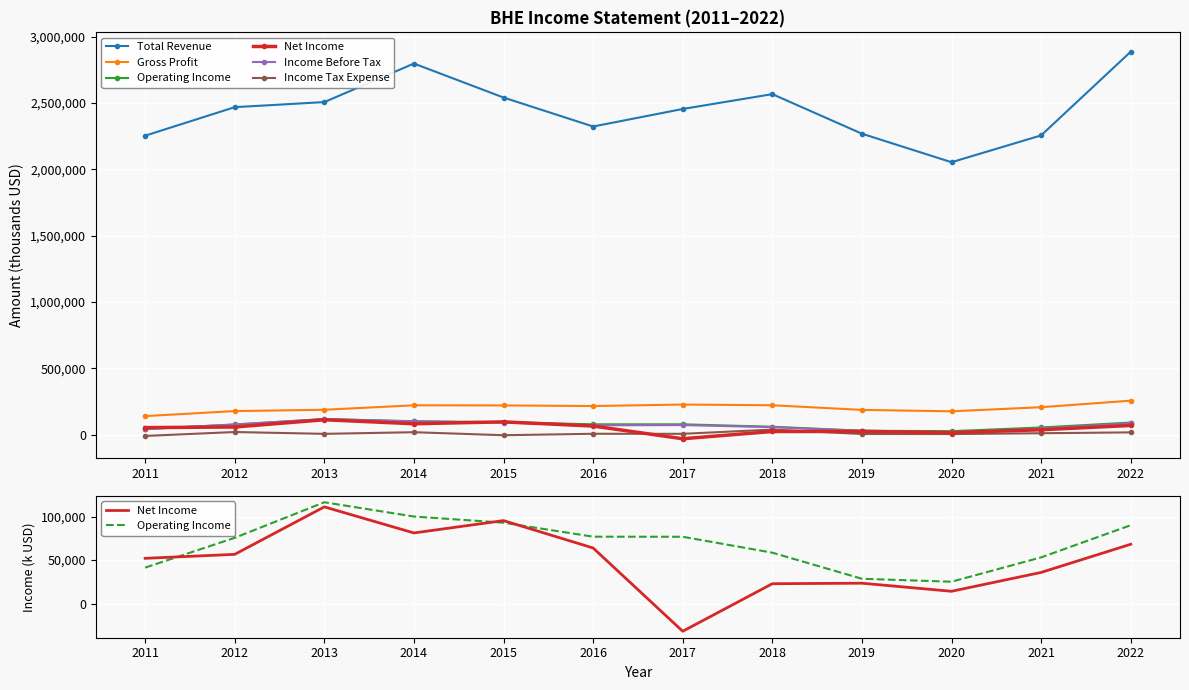

The Gross Profit series shows 342312 at 2018. True or false?

False